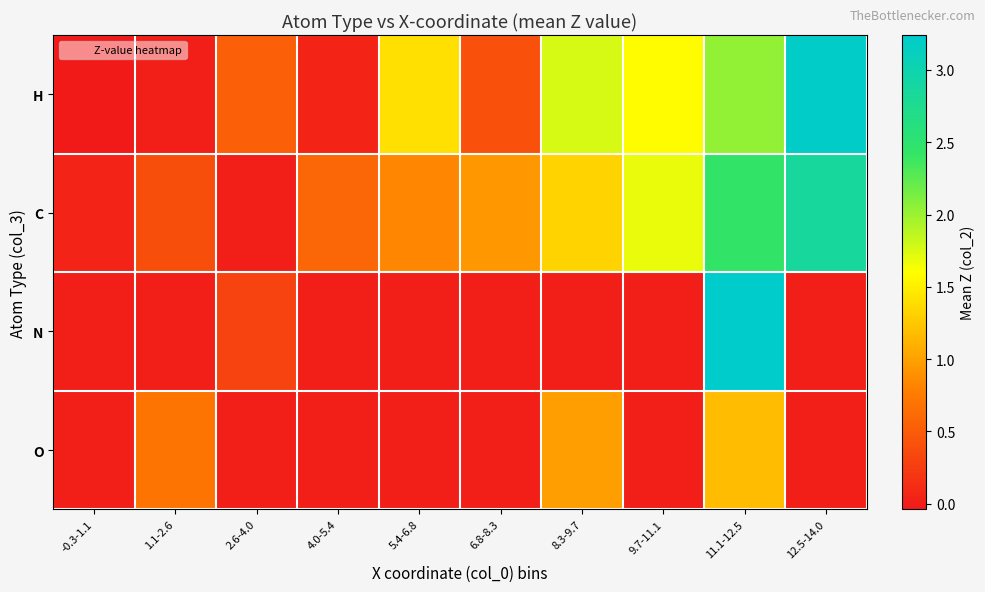

Which series has the largest total across all categories?

C